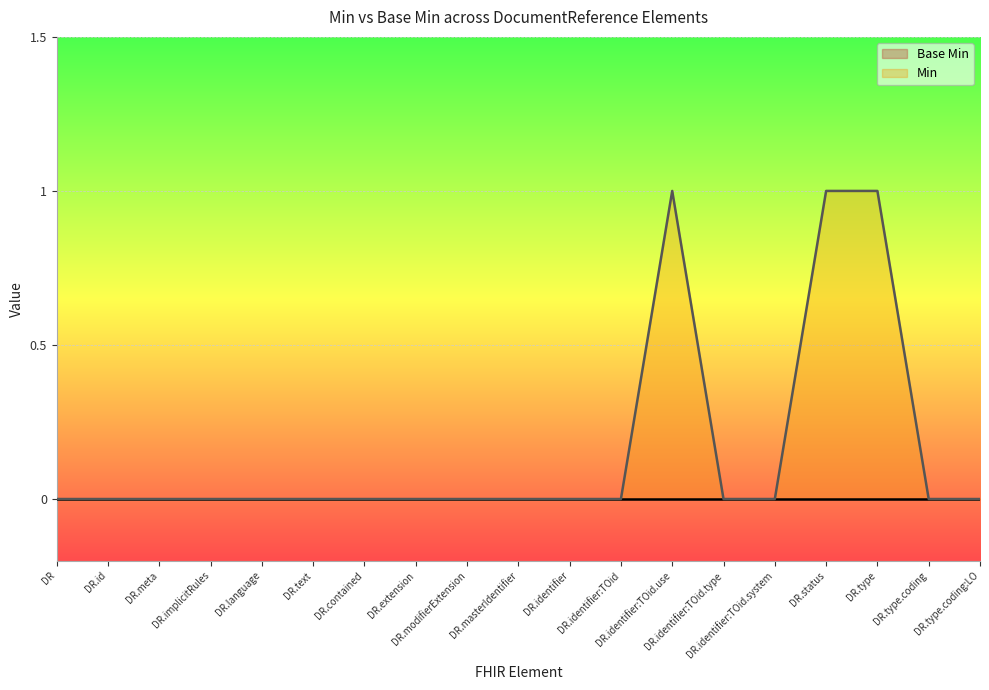

How many interior local peaks (higher than both neighbors) does the data have?

1